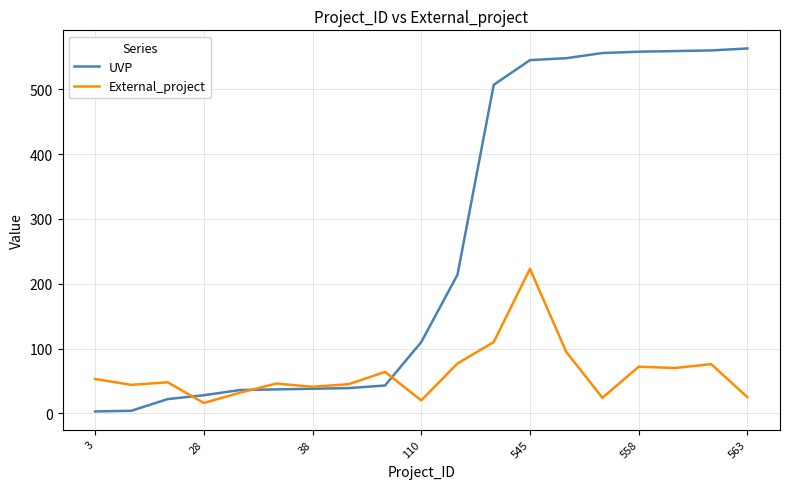

Which series has the largest total across all categories?

UVP